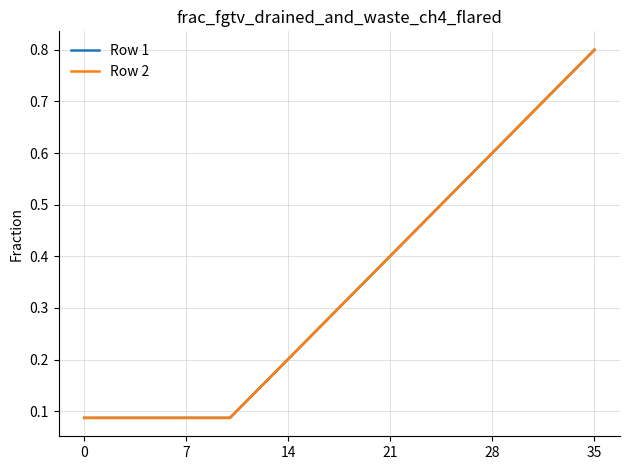

Does the chart display data point markers on the line(s)?

No